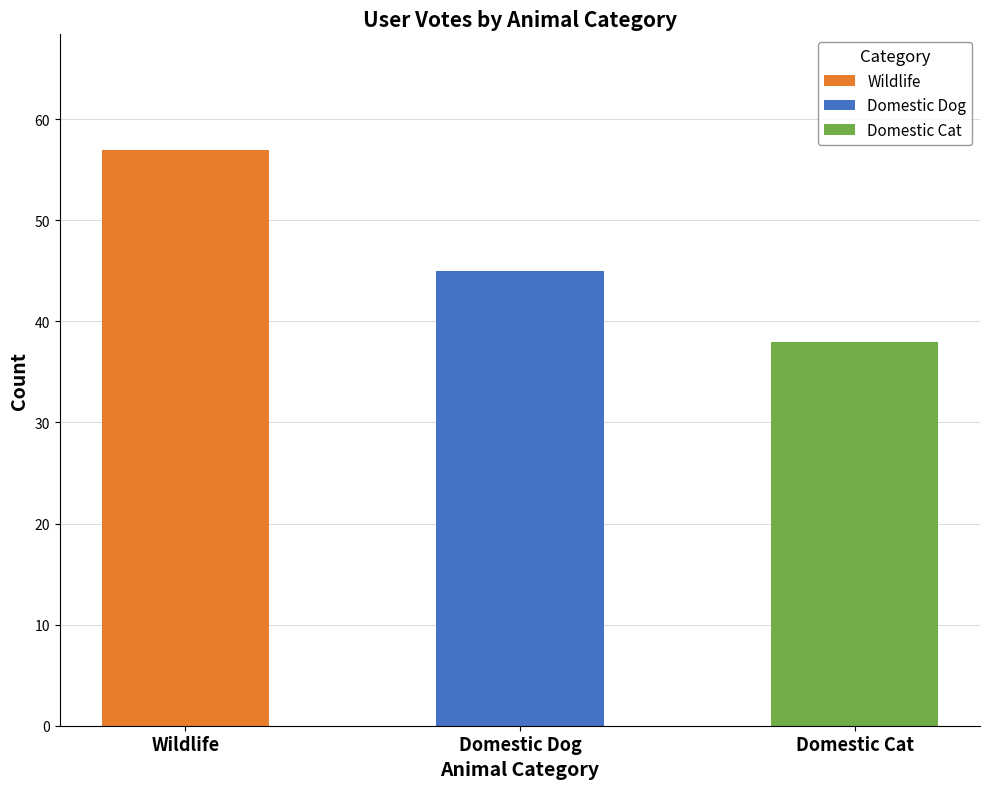

How many data points does each series have?

3